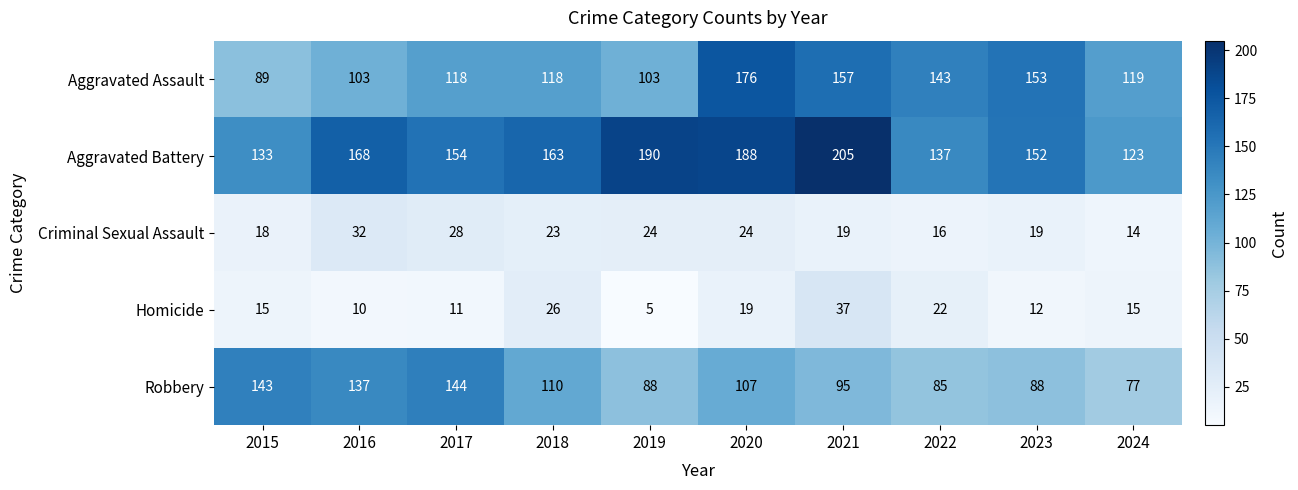

The value of Robbery at 2022 is 135. True or false?

False